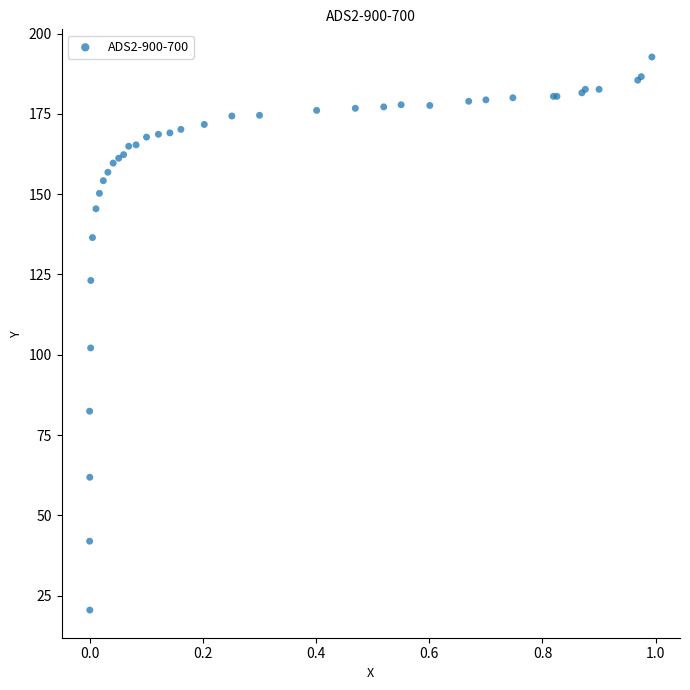

What Y value in the scatter plot is closest to 106?

102.1